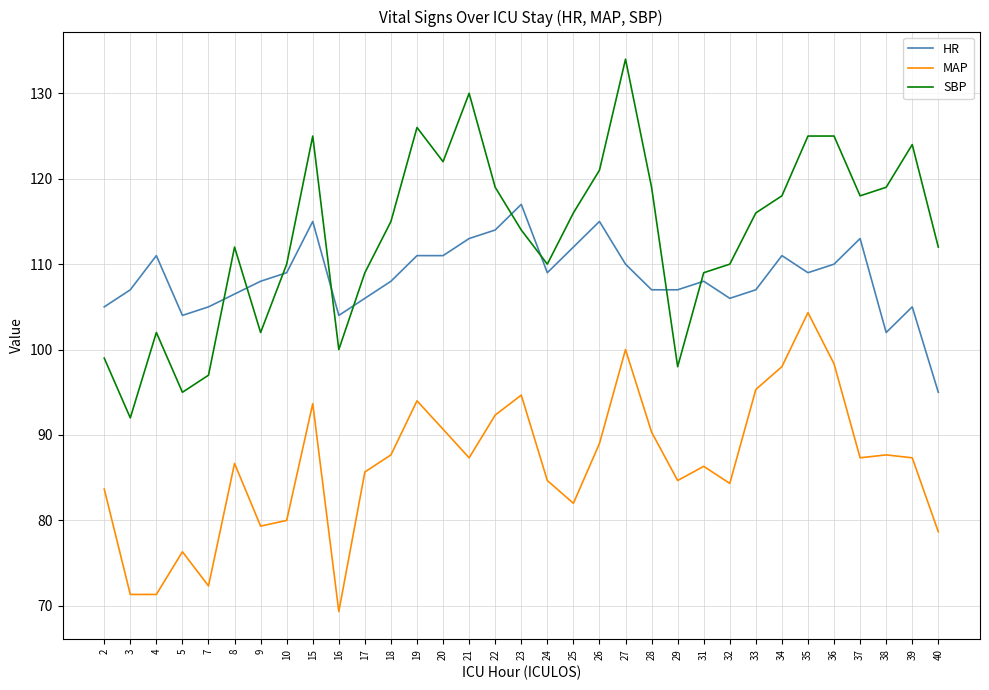

What is the difference between the maximum and minimum values in the MAP series?

35.0